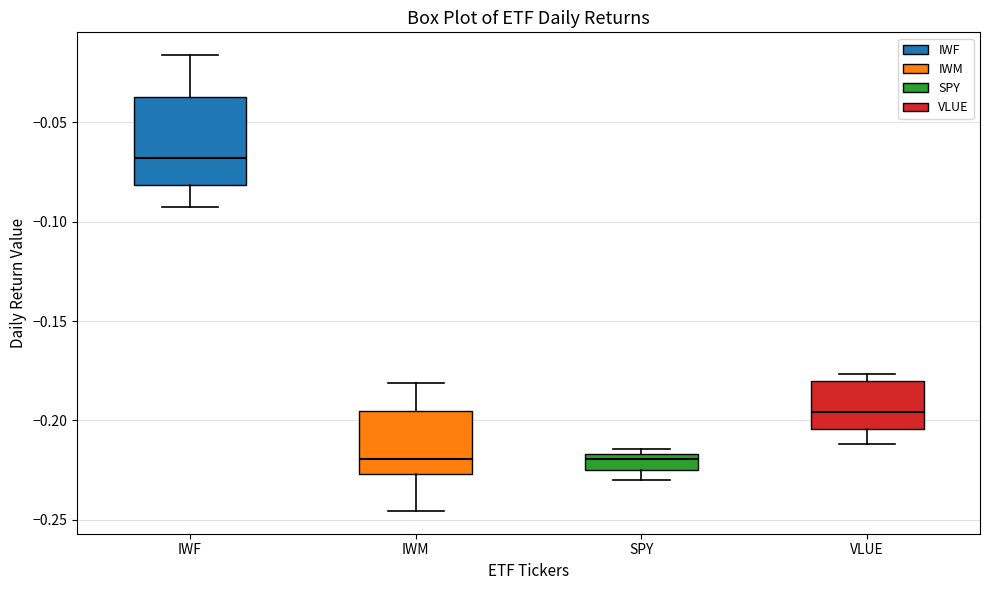

Reading left to right, read every box against the y-axis: the position of its median line, the range the box covers, and the ends of its whiskers. The values are not printed on the chart, so give them approximately, as read against the axis.

IWF: median -0.070, box -0.080 to -0.035, whiskers -0.090 to -0.015
IWM: median -0.220, box -0.225 to -0.195, whiskers -0.245 to -0.180
SPY: median -0.220, box -0.225 to -0.215, whiskers -0.230 to -0.215 (just above the box's upper edge)
VLUE: median -0.195, box -0.205 to -0.180, whiskers -0.210 to -0.175